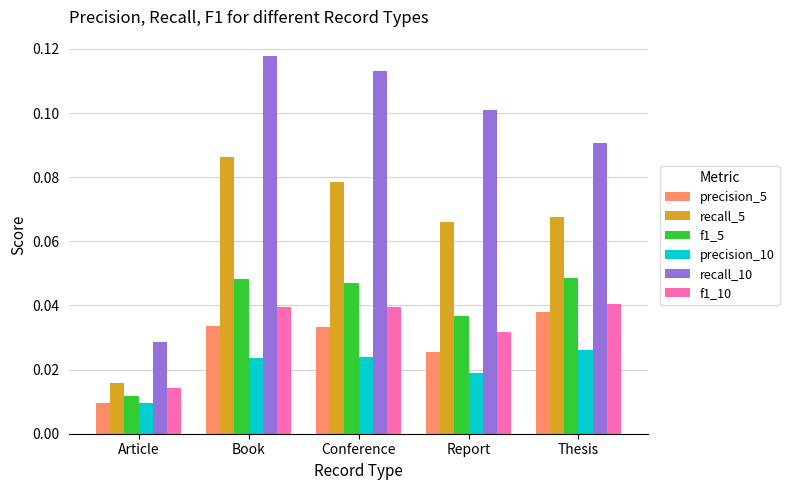

How many bars are there in total?

30